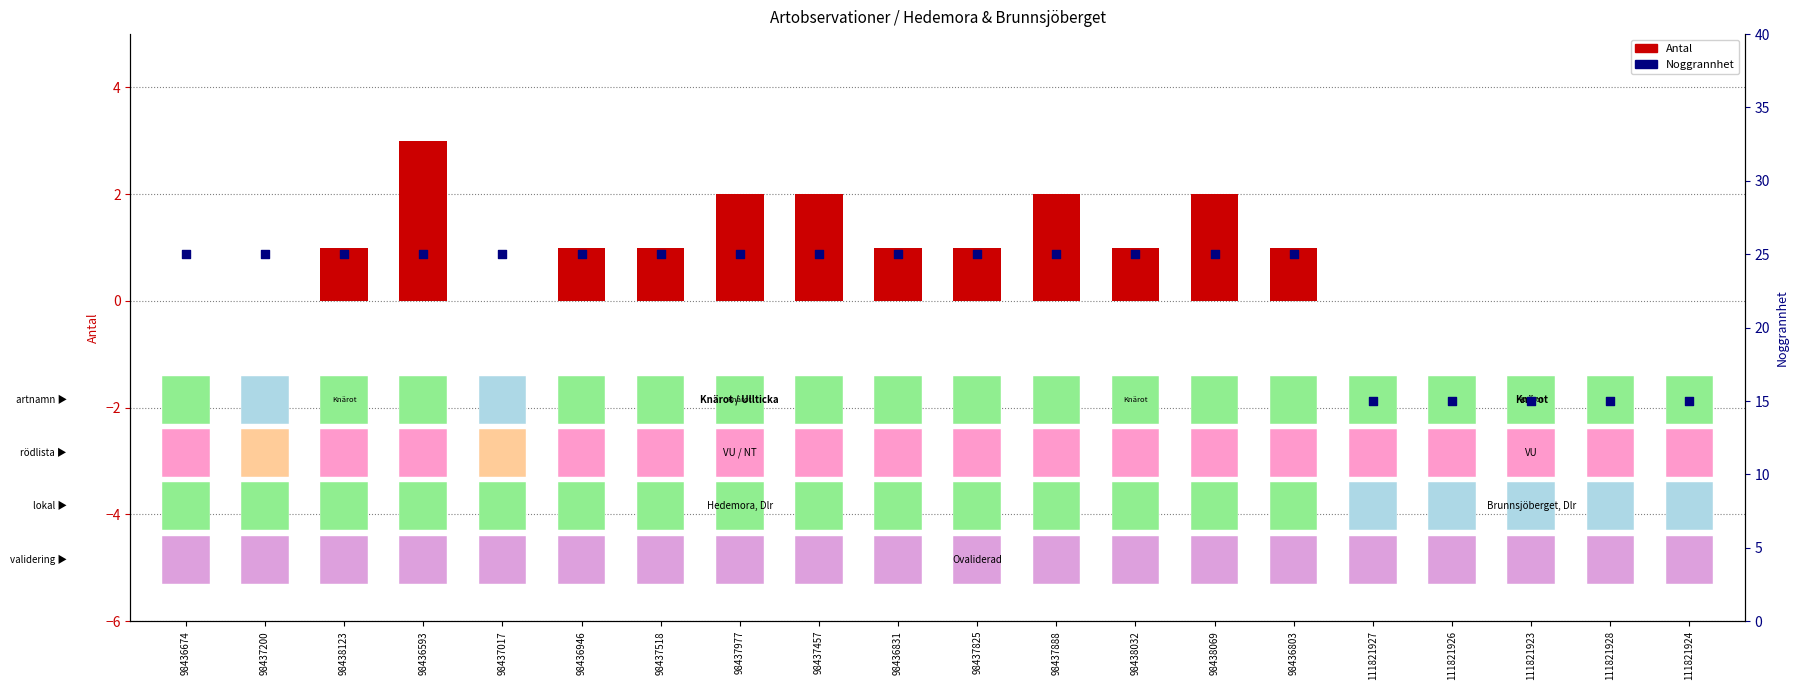

Which series contains the highest Y value?

Noggrannhet